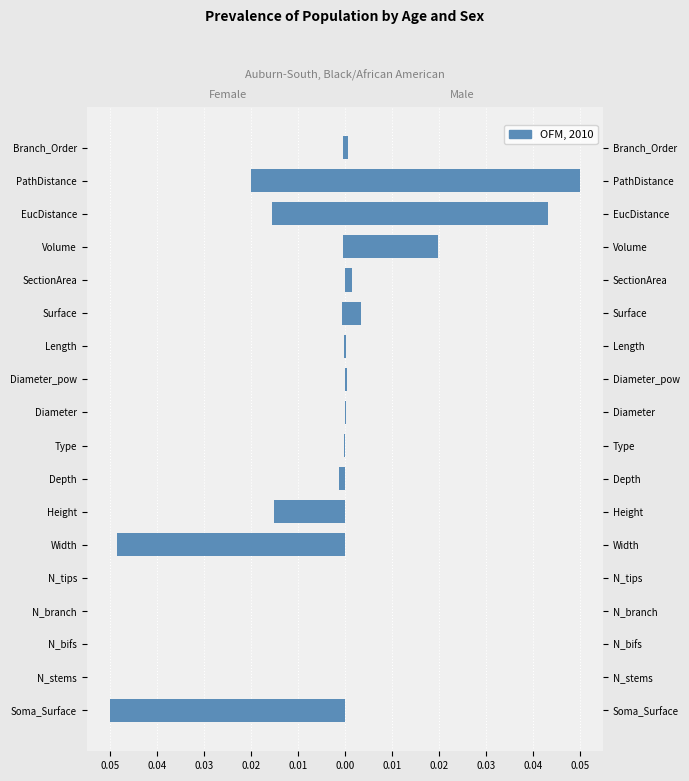

Does the chart contain any negative values?

Yes